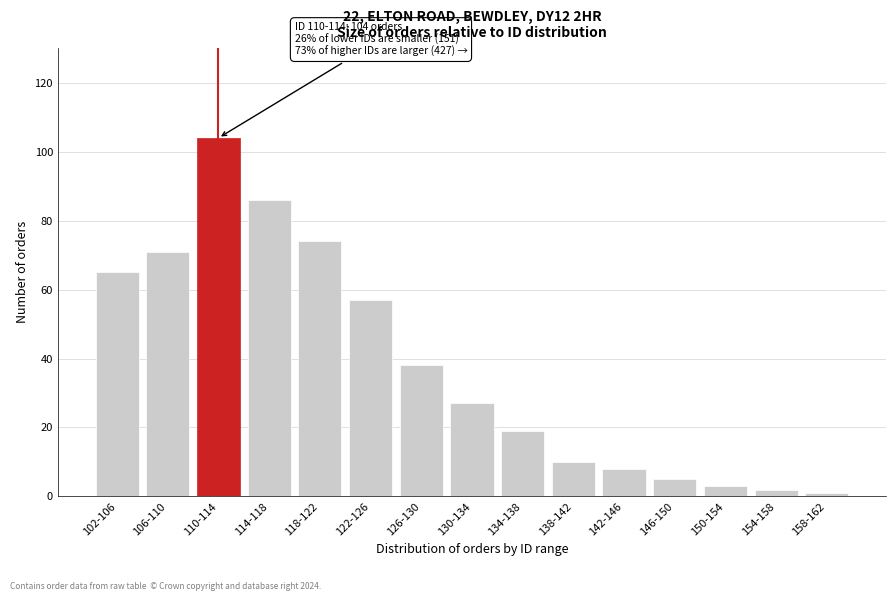

Reading left to right, what are all the values shown in this chart?

65	71	104	86	74	57	38	27	19	10	8	5	3	2	1